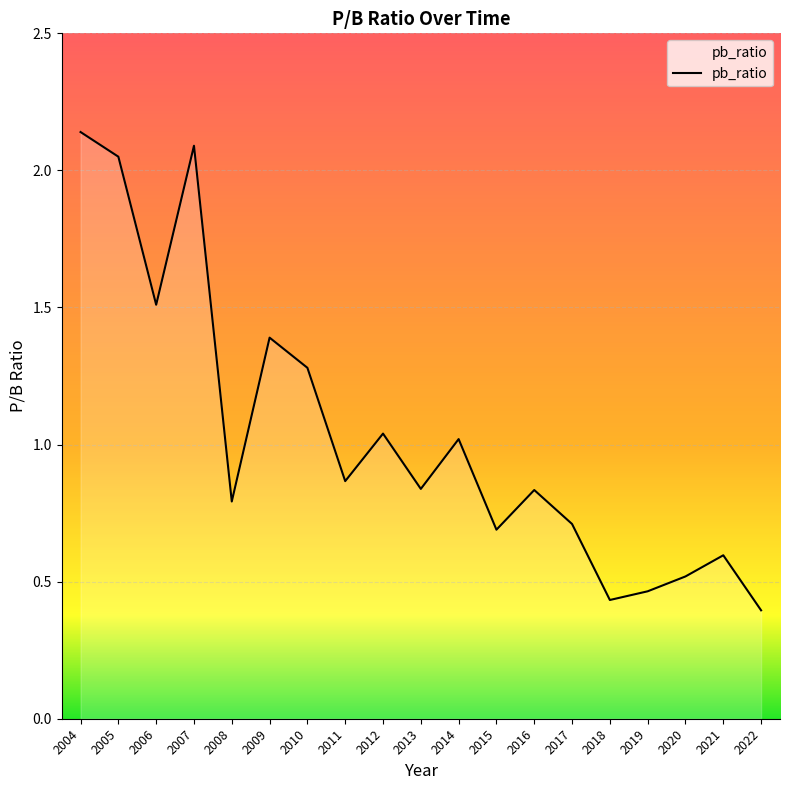

What is the change in value from 2009 to 2022?

-1.0